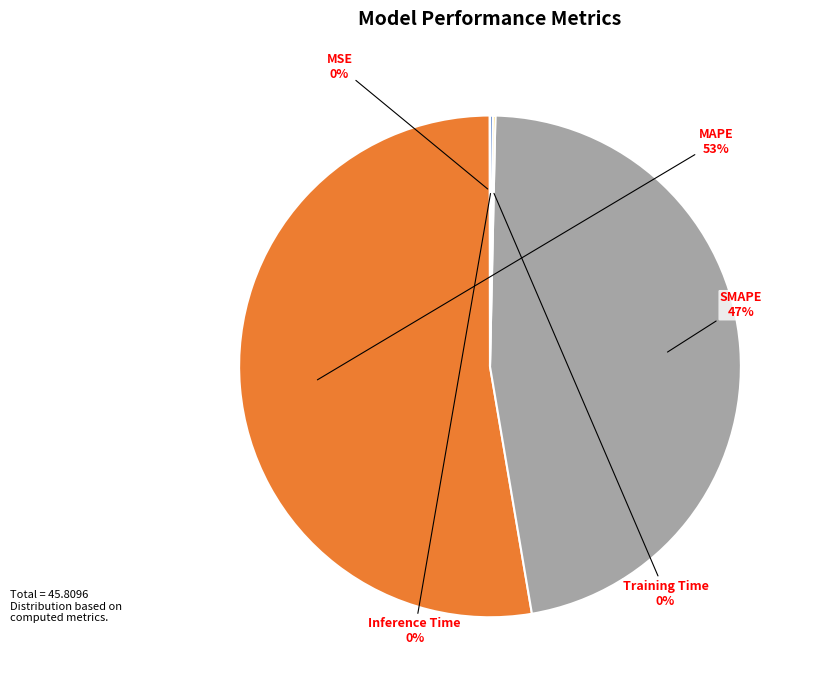

To the nearest percent, what percentage of the pie is MAPE?

53%